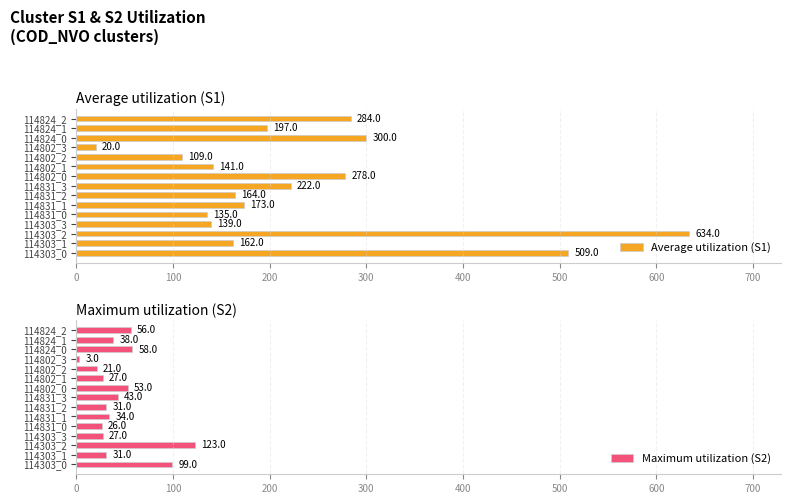

What are all the series names shown in the legend?

Average utilization (S1), Maximum utilization (S2)